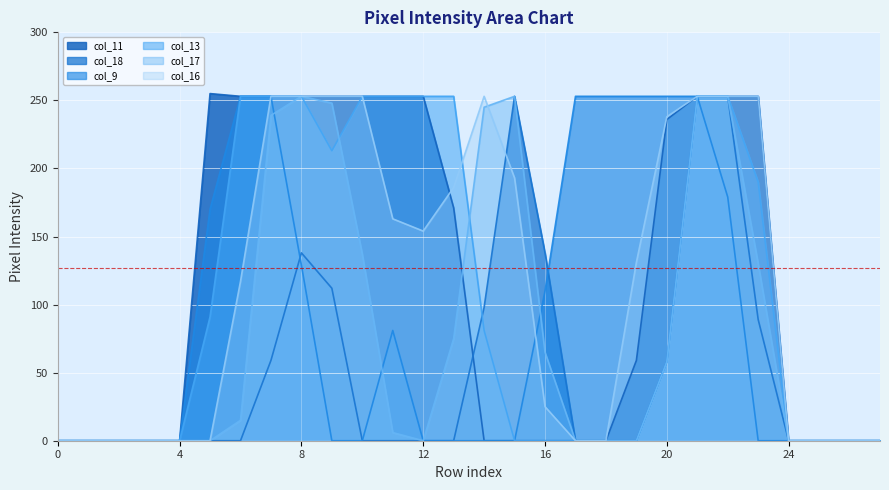

Does the chart display data point markers on the line(s)?

No